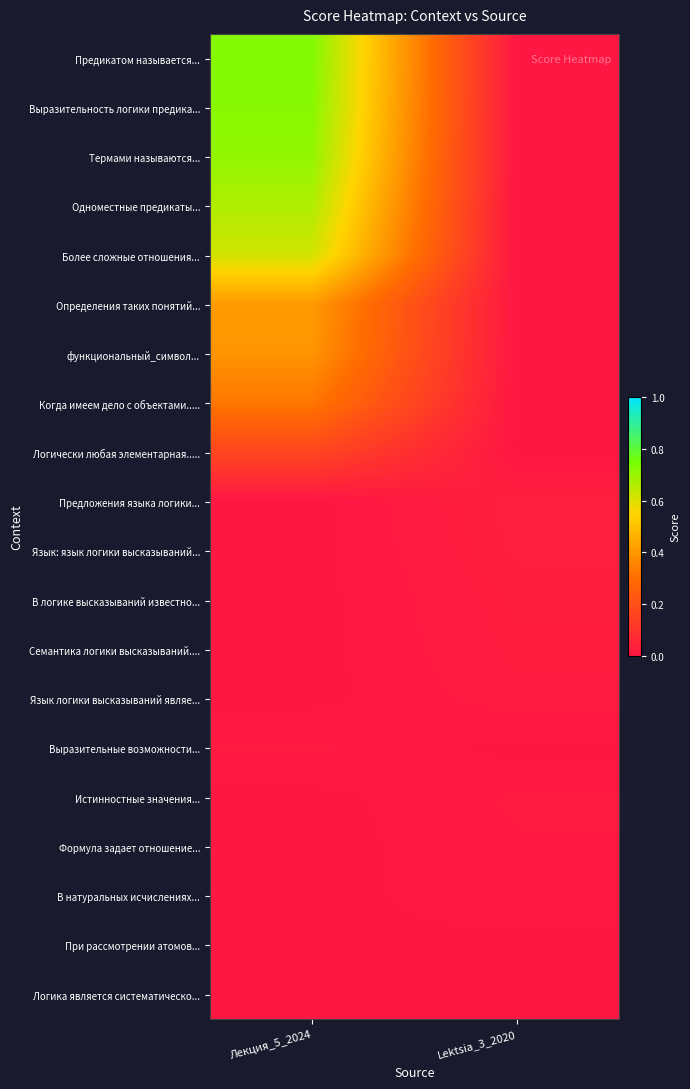

What is the maximum value shown in the chart?

0.7